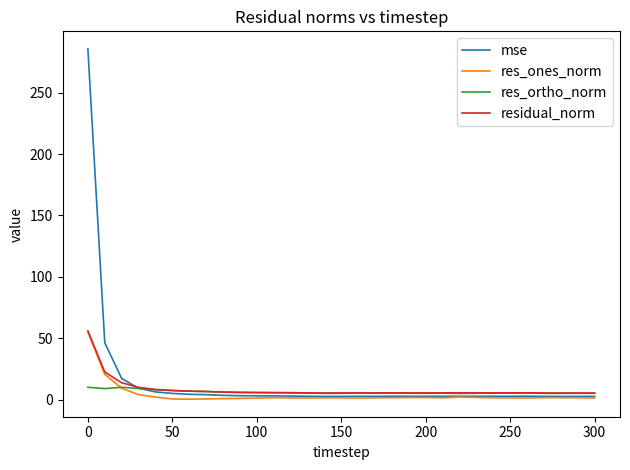

Which series has the largest range (max minus min)?

mse